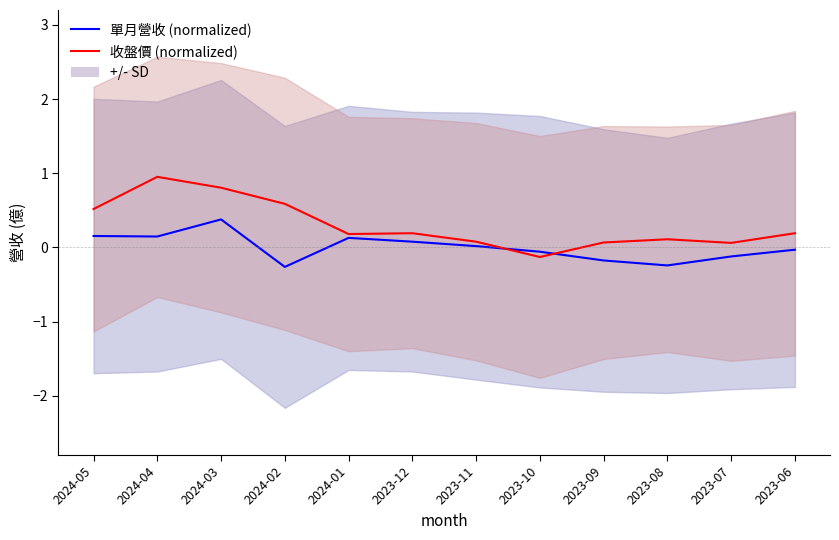

In 收盤價 (normalized), how many points are lower than both neighbors (excluding endpoints)?

3